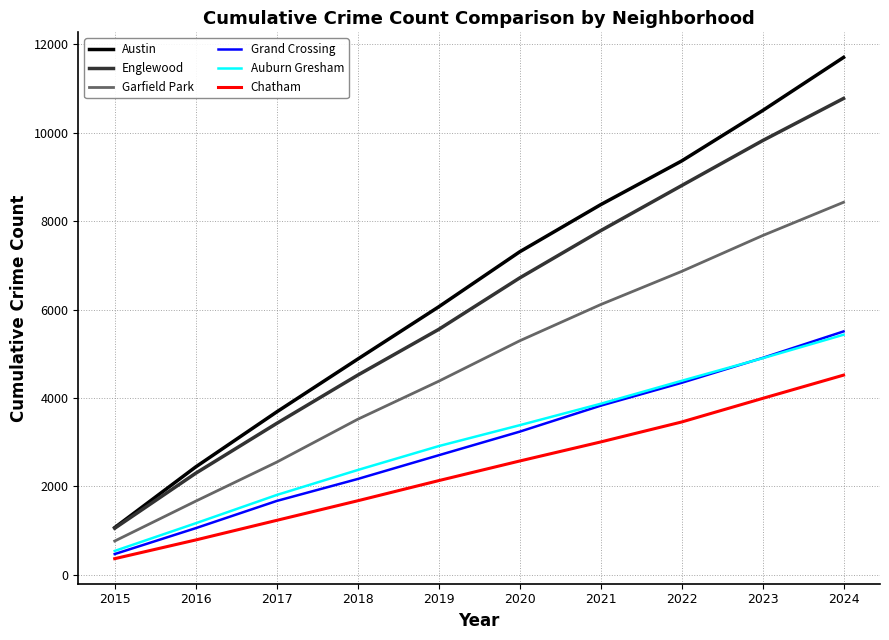

Where is Auburn Gresham nearest to the value 2983?

2019